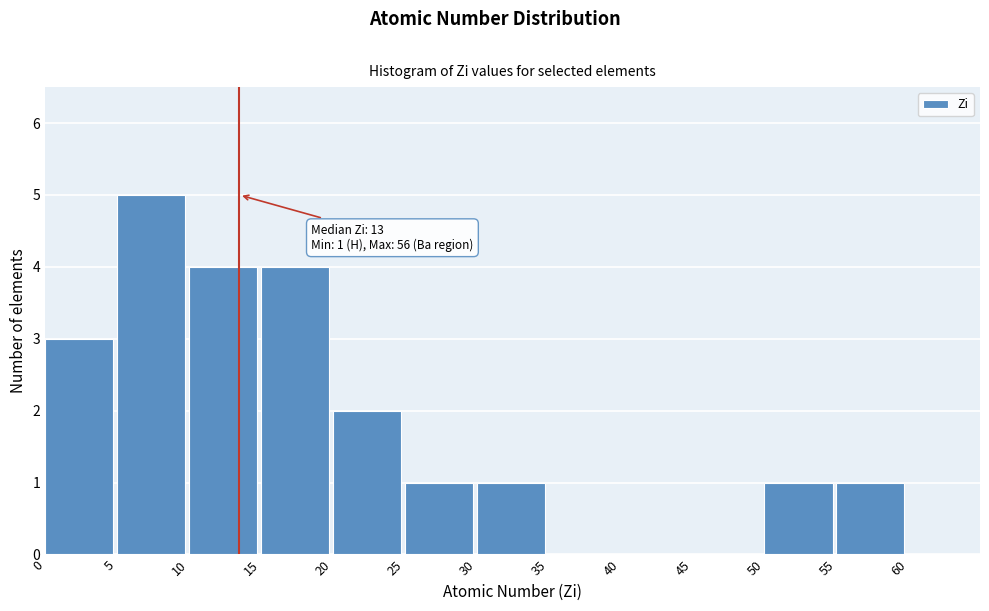

Over which range of the x-axis is the bar tallest?

5 to 10